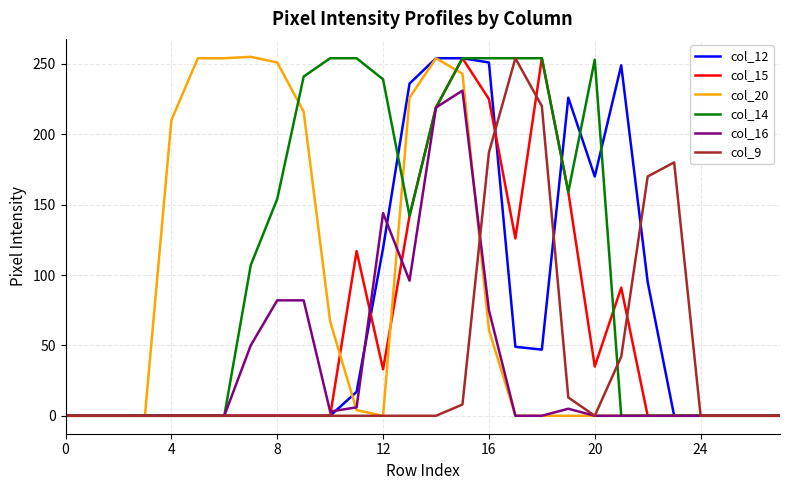

Which series has the largest total across all categories?

col_14